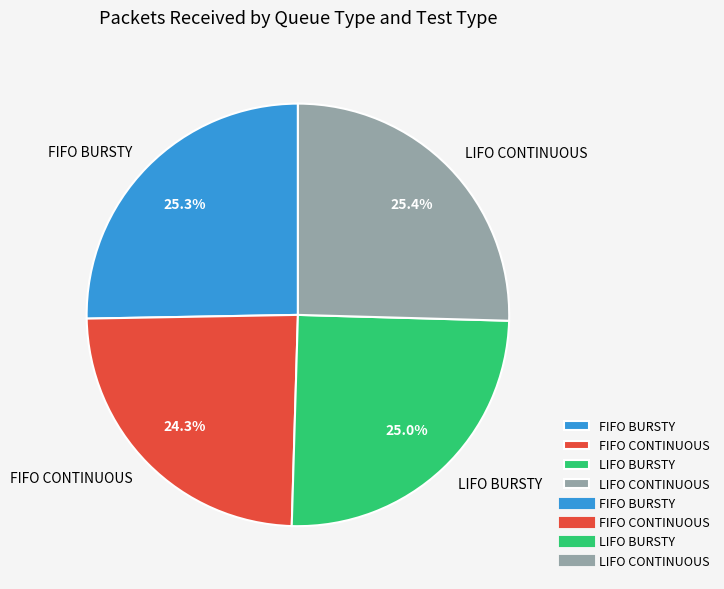

How much of the chart is everything except FIFO CONTINUOUS?

75.7%